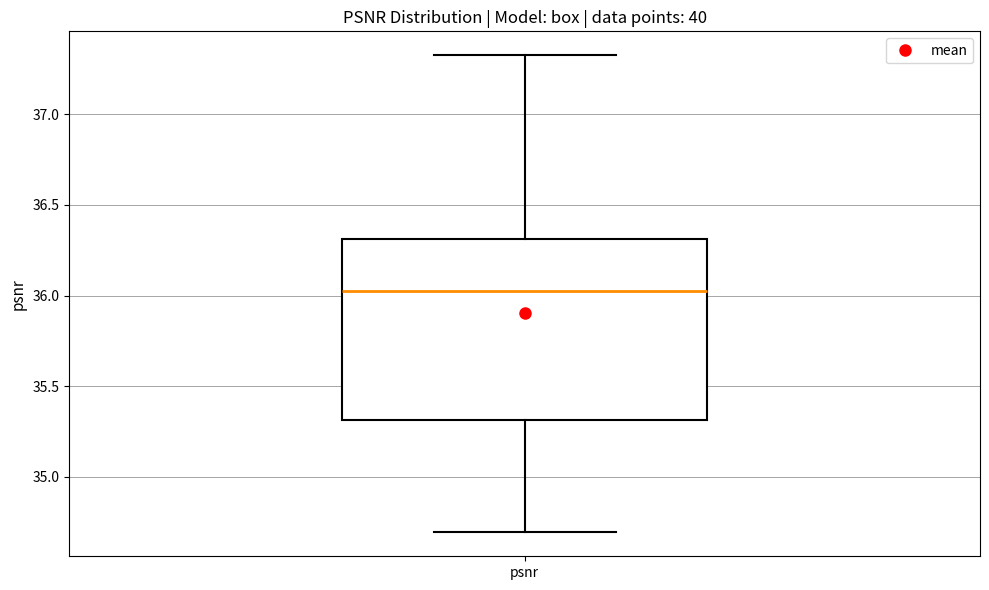

Where is the lower edge of the box for psnr on the y-axis? The values are not printed on the chart, so give them approximately, as read against the axis.

35.30